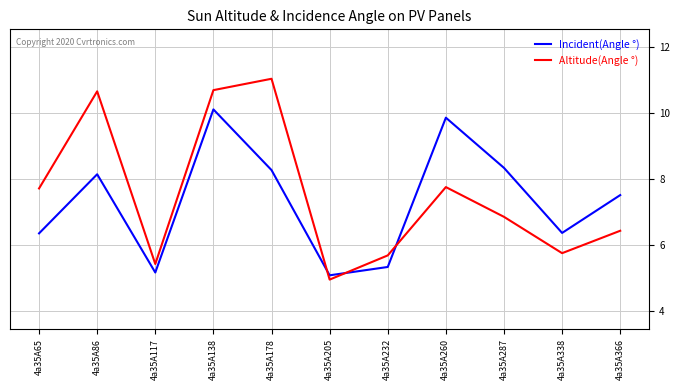

Where does the Altitude(Angle °) series first go above 6?

4a35A65